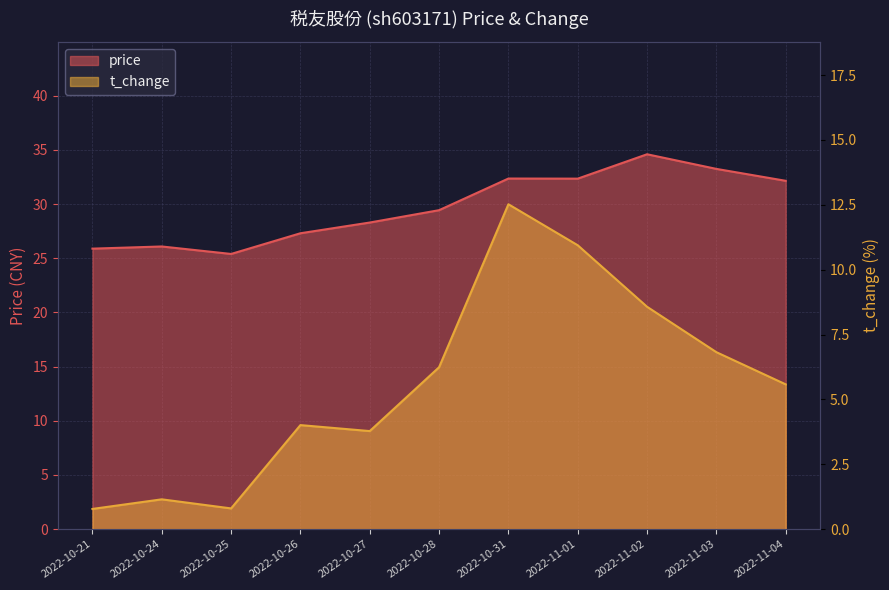

What is the difference between the maximum and second lowest values in the price series?

8.7